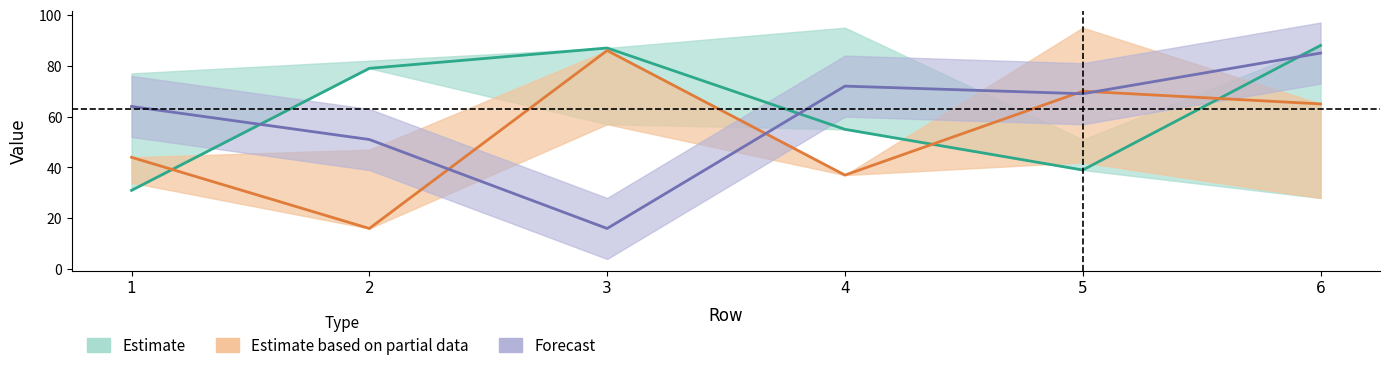

How many values in the b series exceed 79?

2